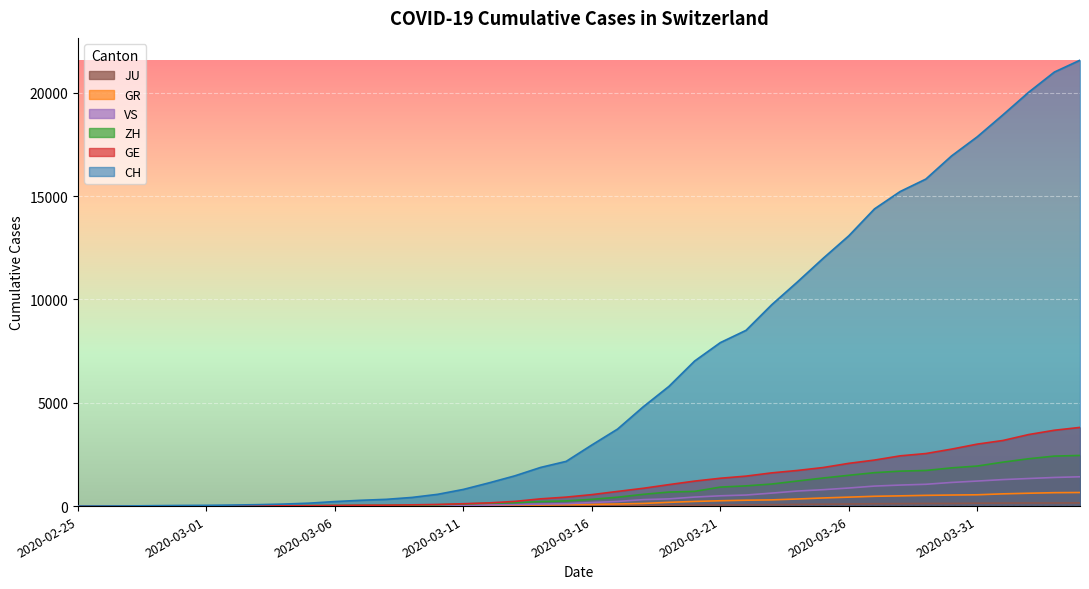

What is the label of the 4th point from the left?

2020-02-28